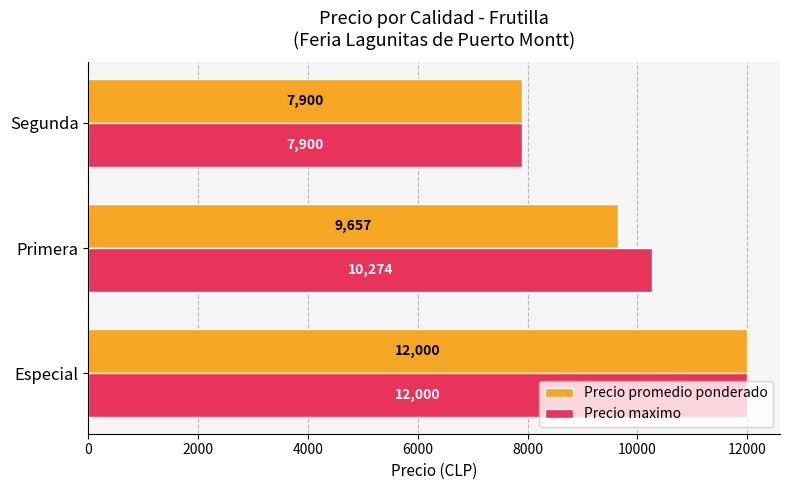

Is the value of Precio maximo at Especial greater than the value of Precio promedio ponderado at Segunda?

Yes